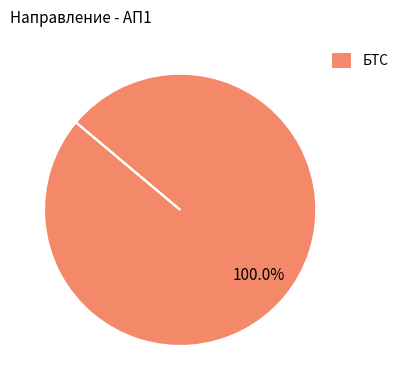

Does any single category account for the majority?

Yes